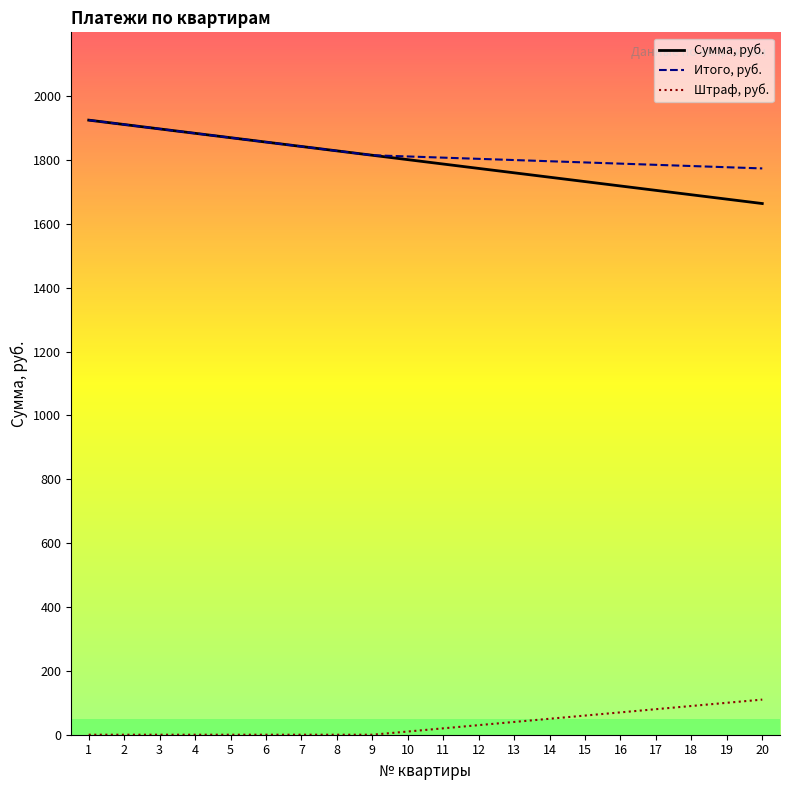

What is the total value across all series at 13?

3600.0